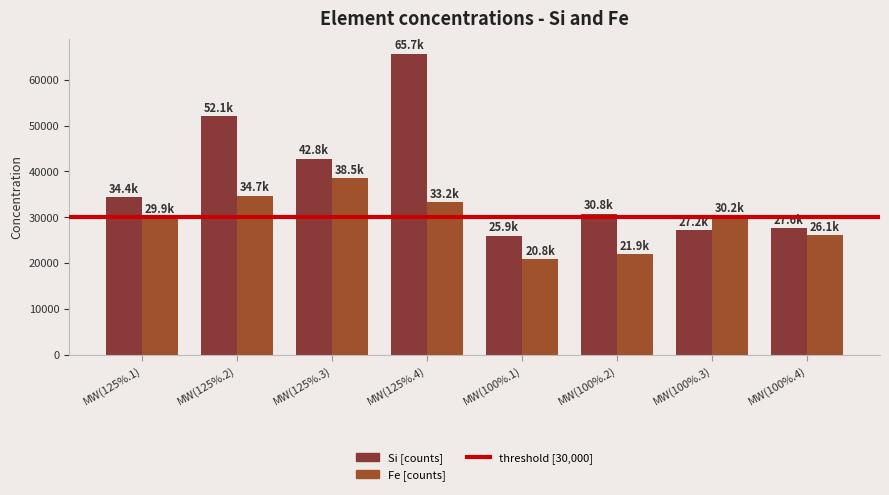

How many categories are shown in the chart?

8